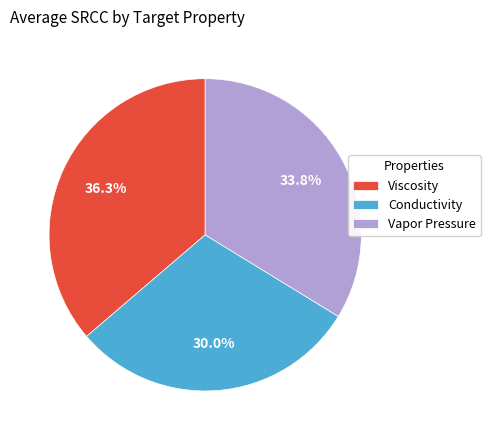

To the nearest percent, what percentage of the pie is Vapor Pressure?

34%